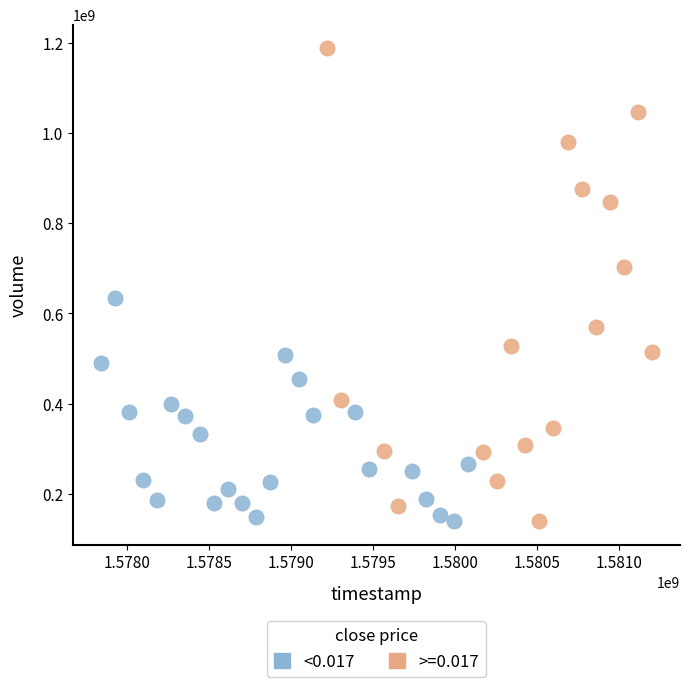

Which series has the widest spread of Y values?

>=0.017